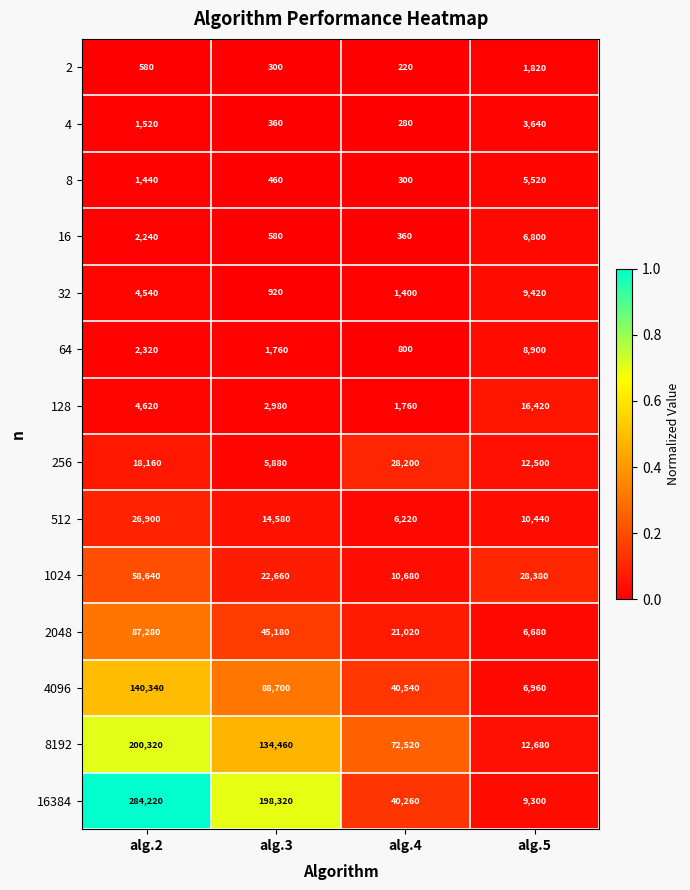

What is the difference between the 64 values at alg.4 and alg.2?

1520